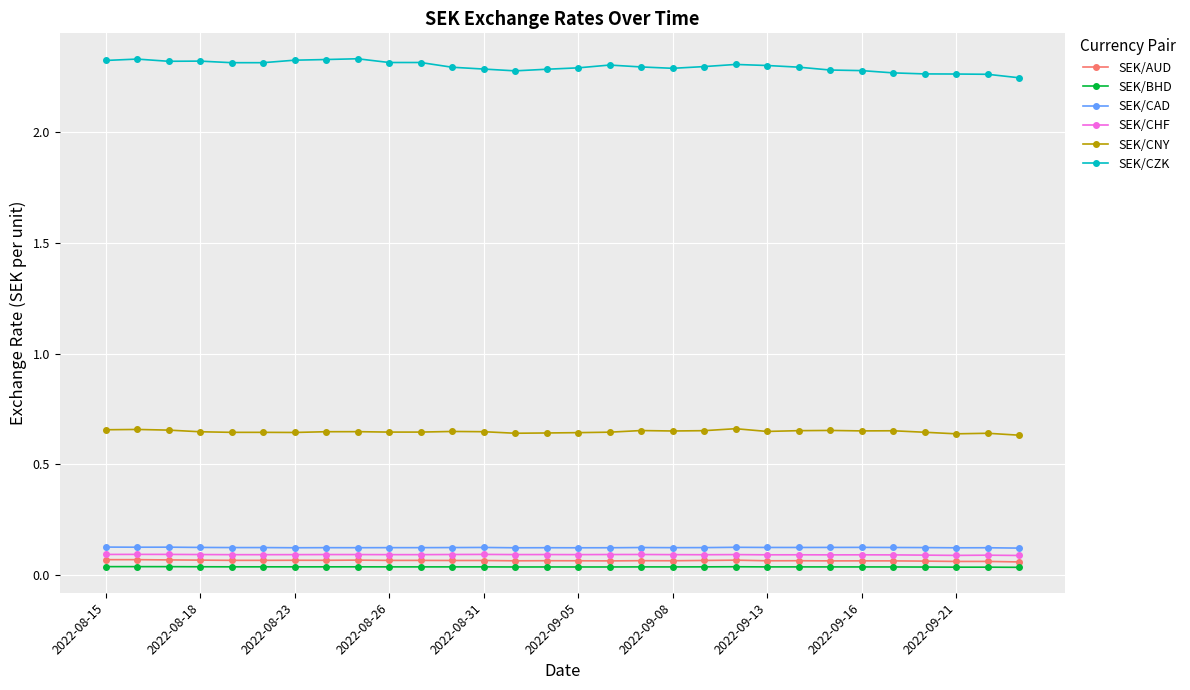

Which series has the largest total across all categories?

SEK/CZK